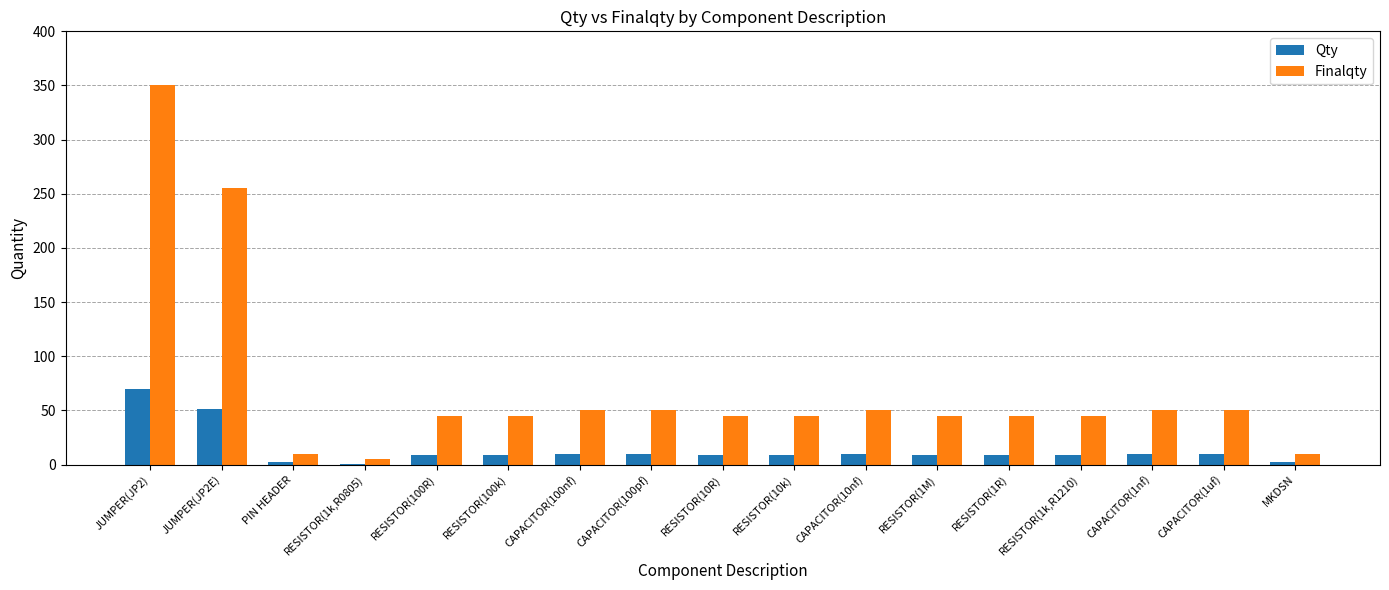

Are the bars horizontal?

No